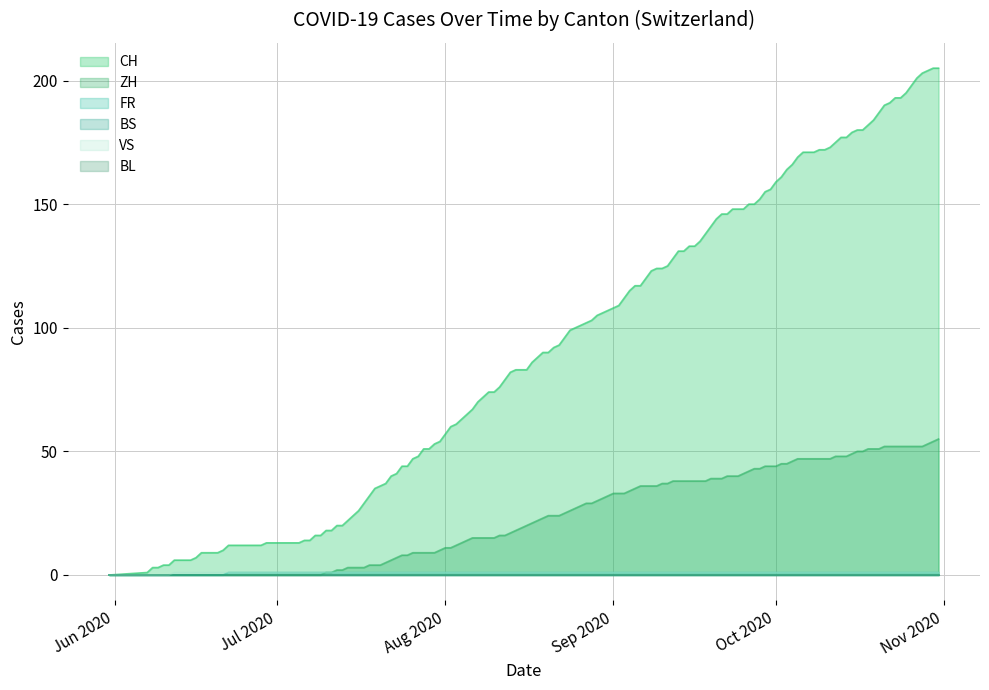

True or false: BL and VS intersect in this chart.

False